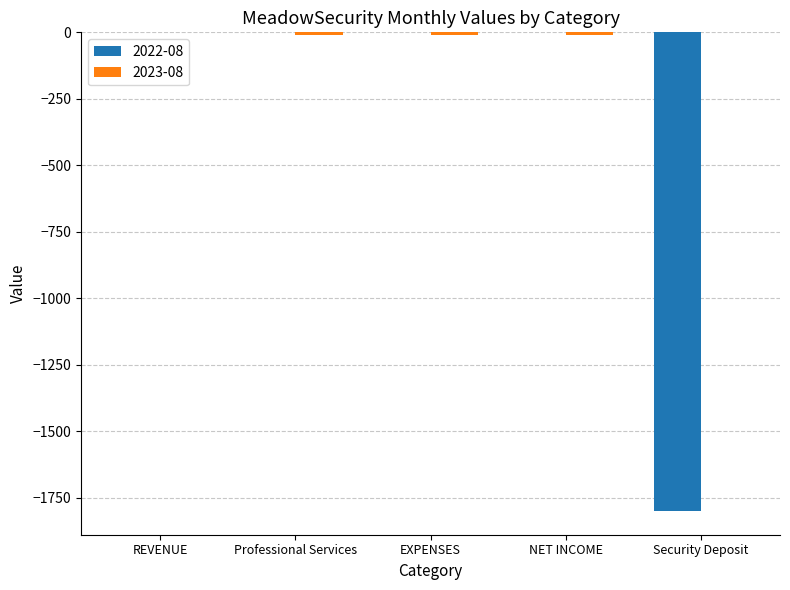

The value of 2022-08 at Security Deposit is -1800. True or false?

True